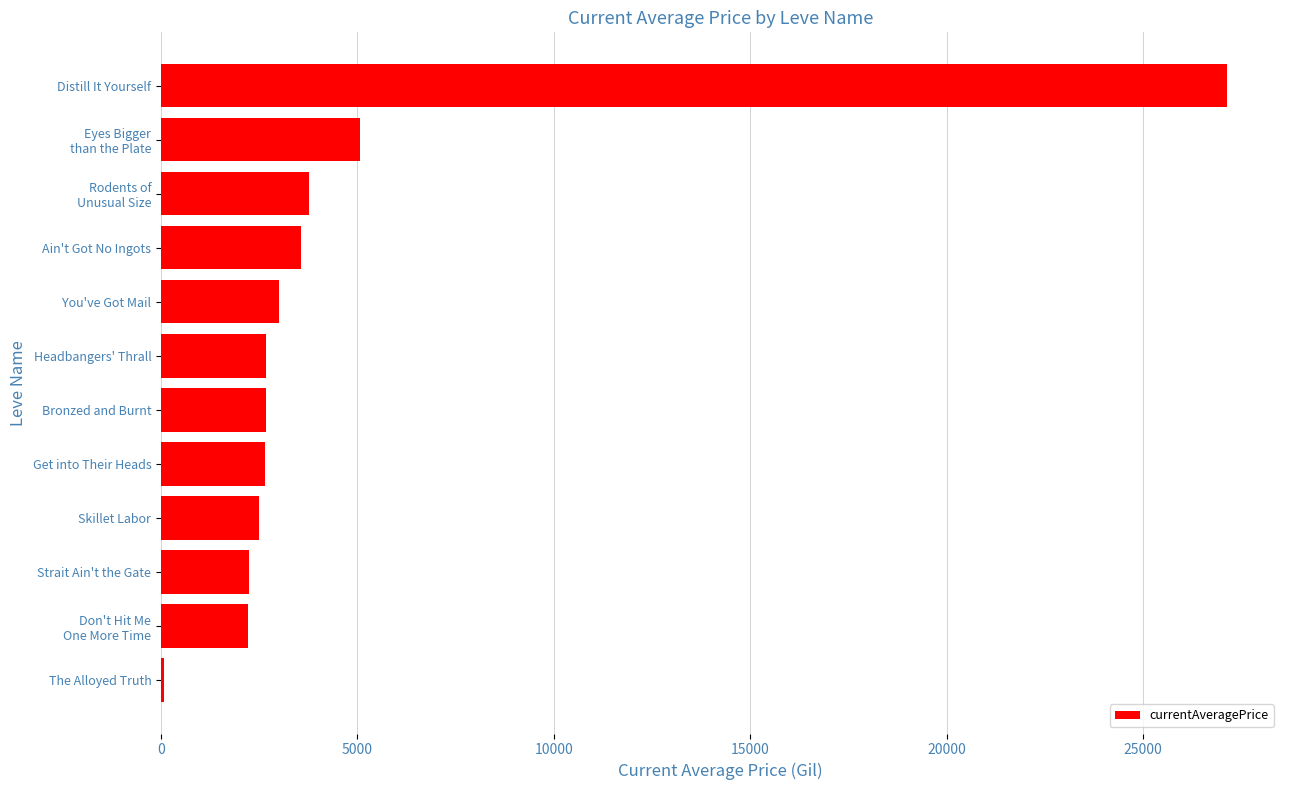

Between Distill It Yourself and Bronzed and Burnt, which is larger?

Distill It Yourself